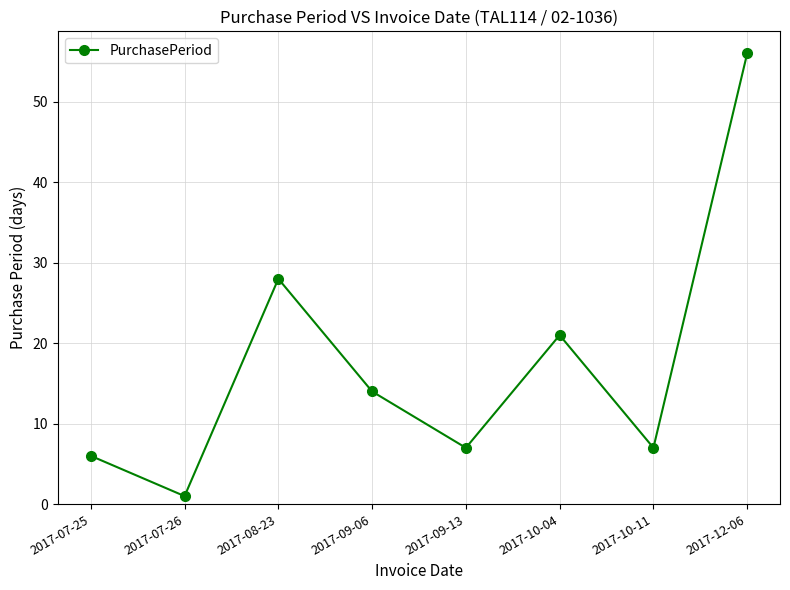

Between 2017-09-06 and 2017-10-11, which is larger?

2017-09-06